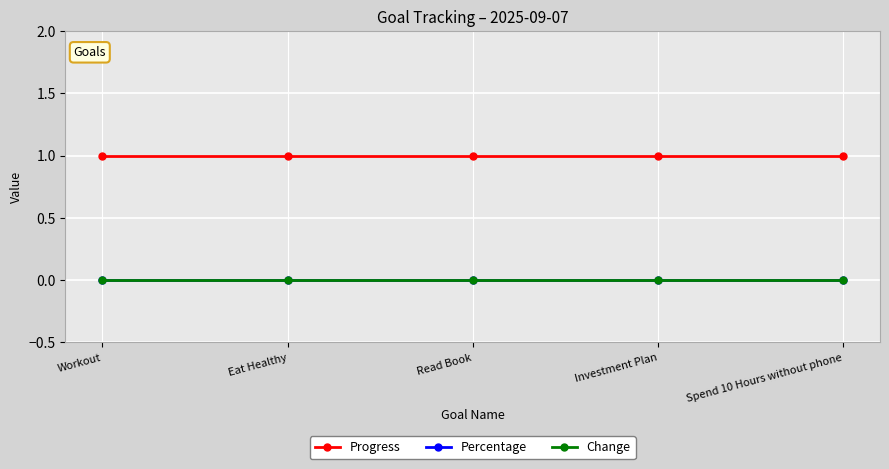

What is the sum of the Progress values at Workout and Investment Plan?

2